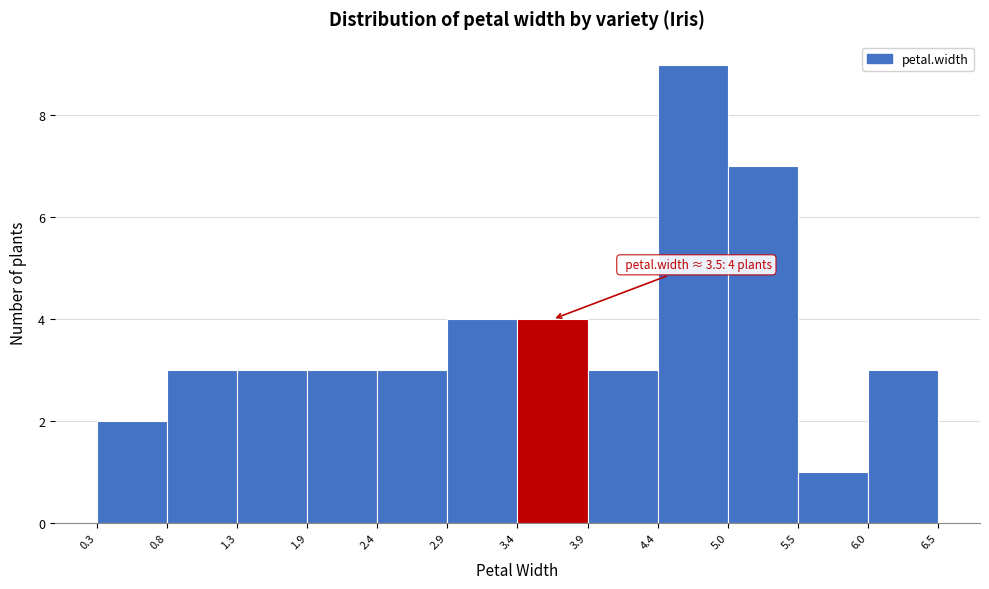

Which range on the x-axis has the tallest bar?

4.4 to 5.0